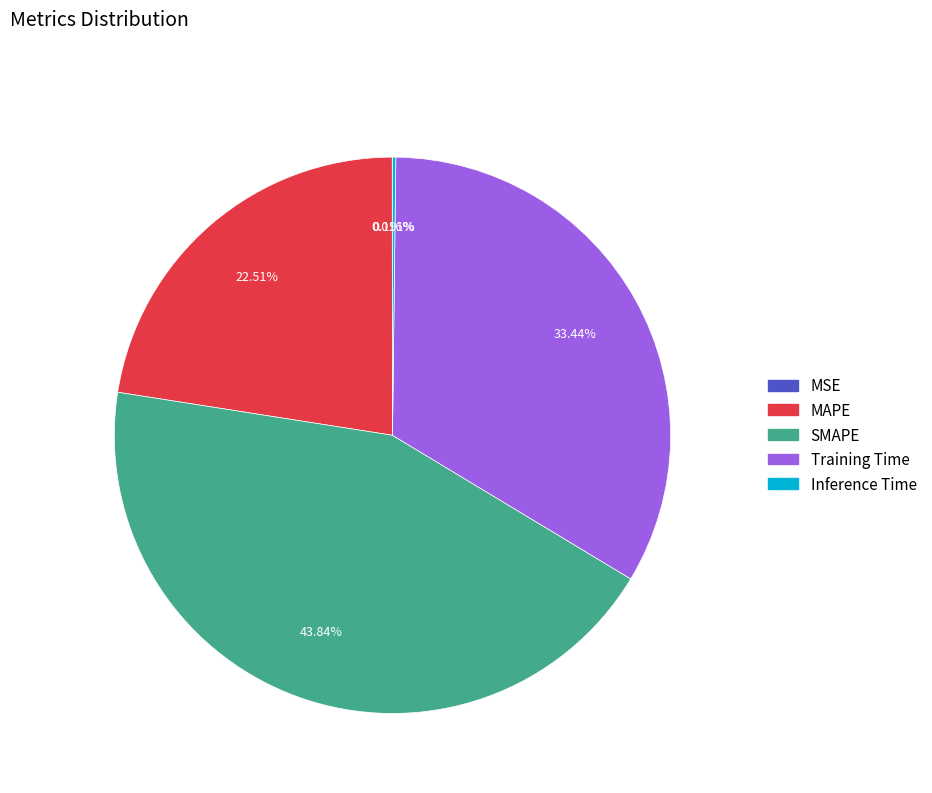

Does SMAPE account for over 50% of the chart?

No